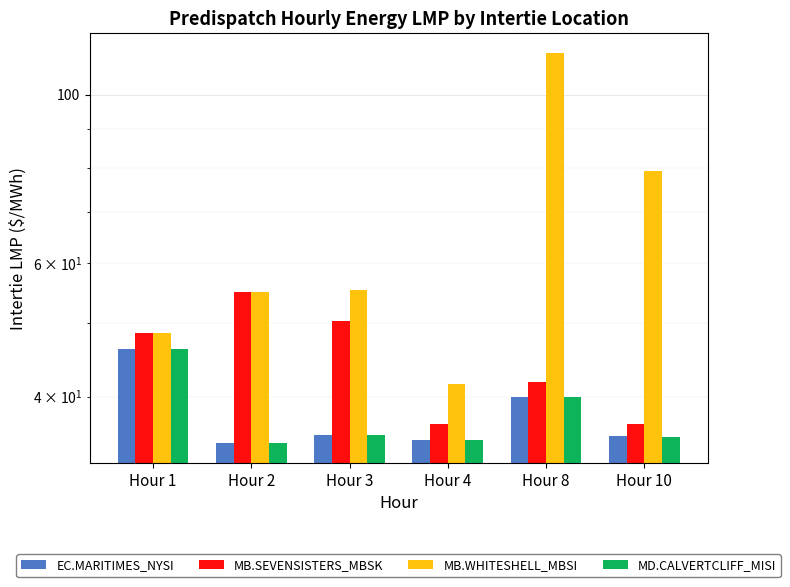

Are the bars grouped side by side (vs. stacked)?

Yes